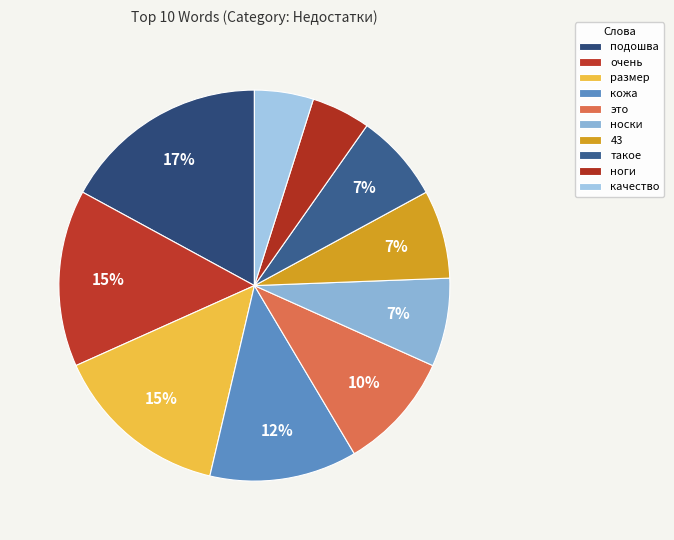

Count the number of slices in the pie.

10